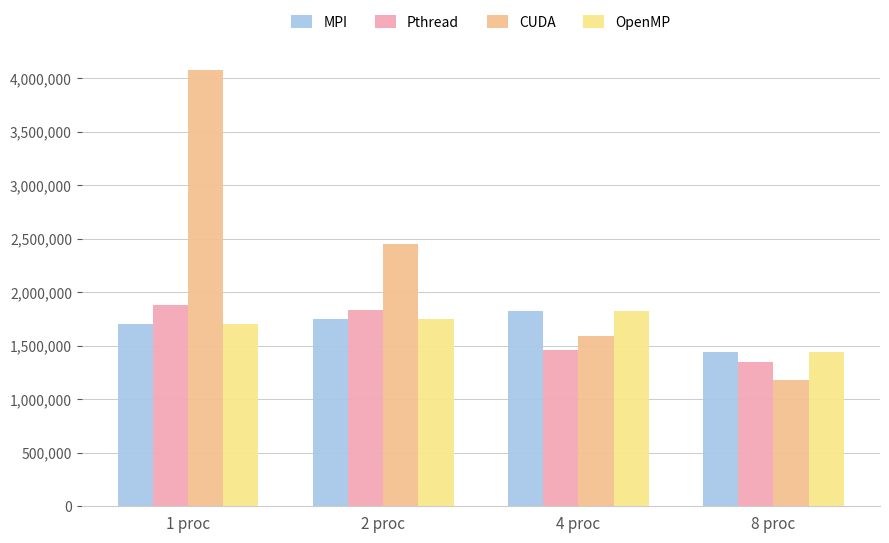

How many bars are there in each group?

4